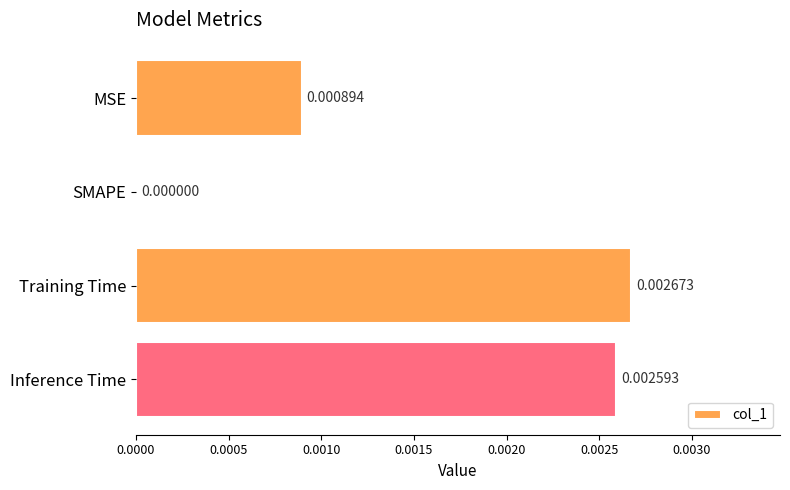

How many distinct data groups are displayed?

1